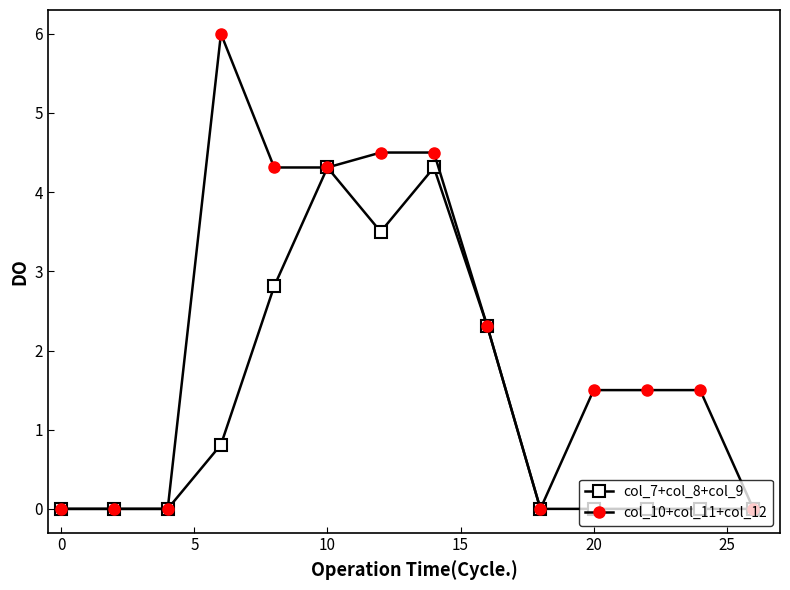

Reading left to right, what are all the values shown in this chart?

col_7+col_8+col_9: 0.0	0.0	0.0	0.8	2.8	4.3	3.5	4.3	2.3	0.0	0.0	0.0	0.0	0.0
col_10+col_11+col_12: 0.0	0.0	0.0	6.0	4.3	4.3	4.5	4.5	2.3	0.0	1.5	1.5	1.5	0.0